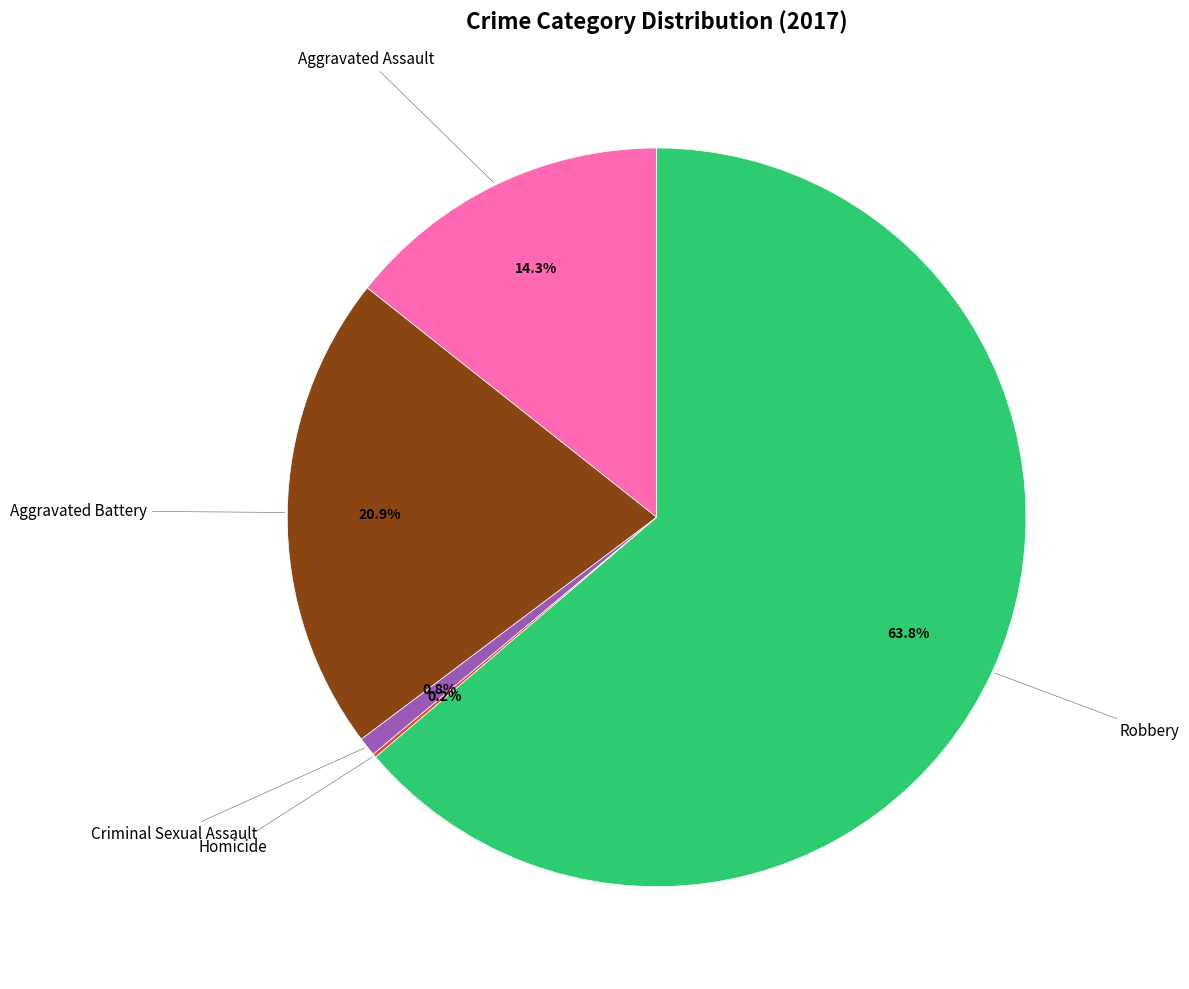

To the nearest percent, what is the difference between the largest and smallest slice percentages?

64%